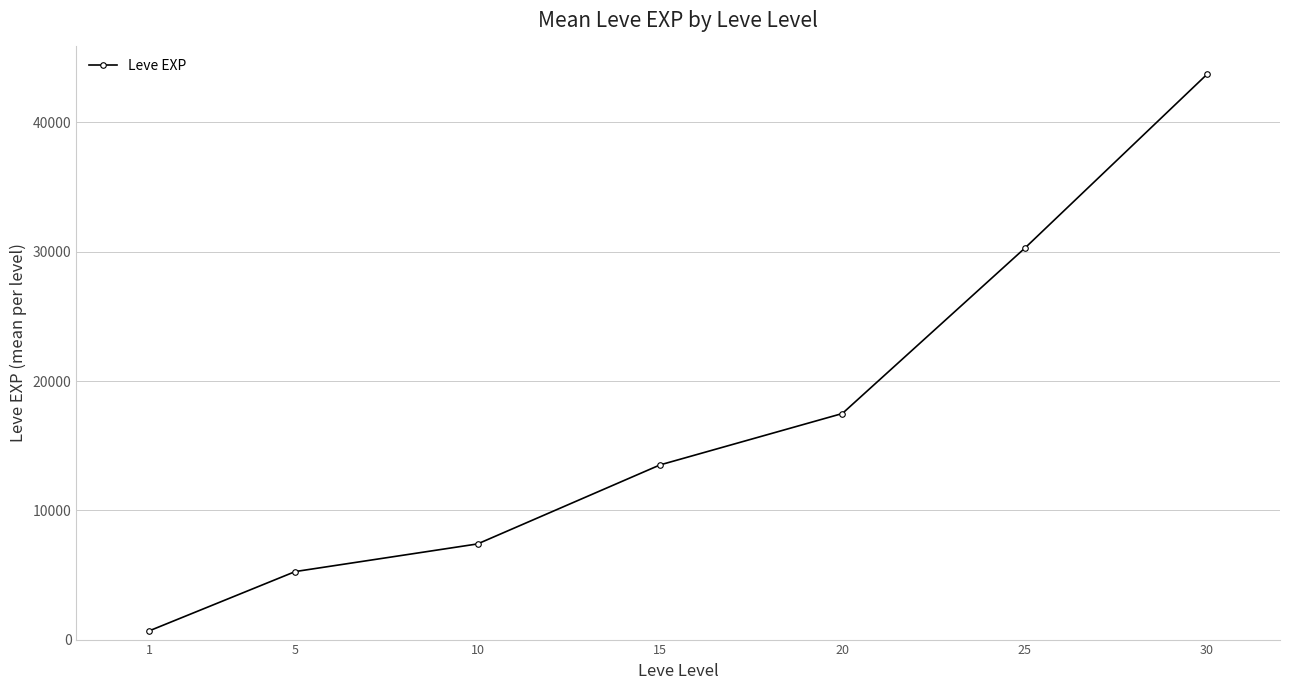

How many data points are less than 13510?

3